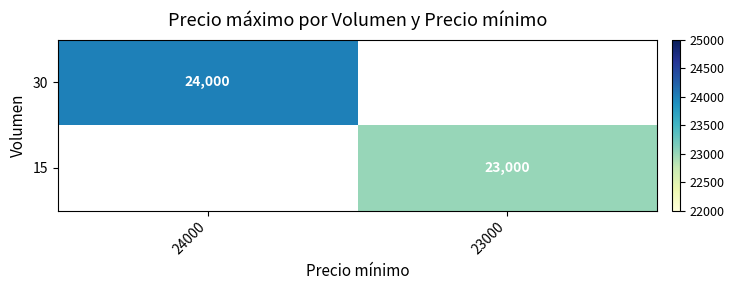

Is the value of 15 at 23000 greater than the value of 30 at 24000?

No